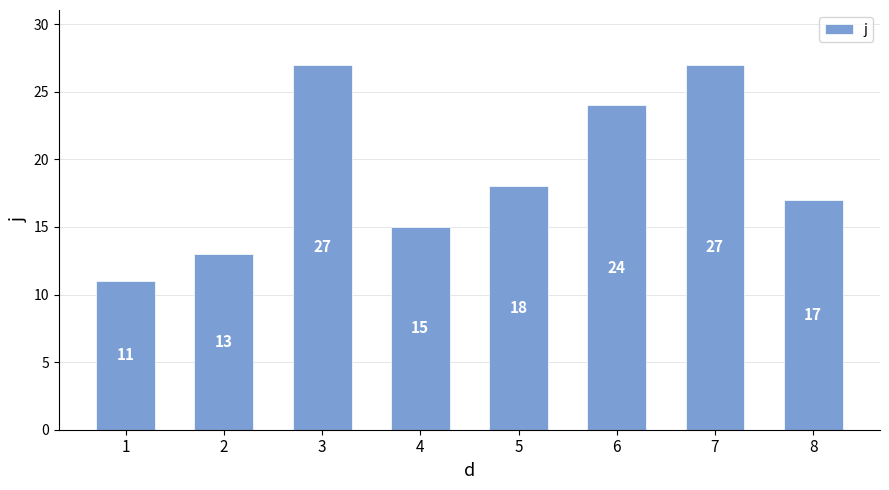

What is the value of the 7th bar from the left?

27